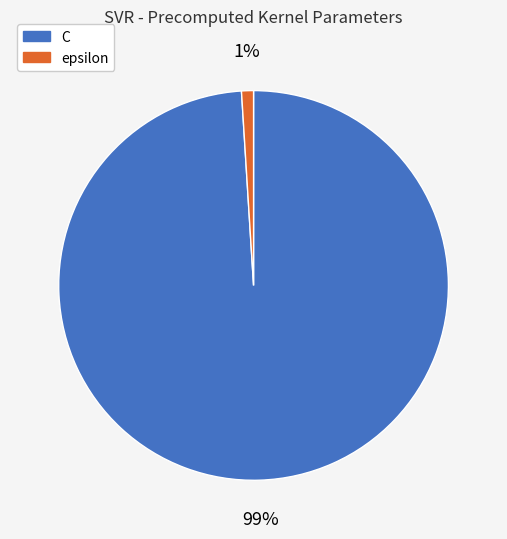

Which slice is the smallest?

epsilon